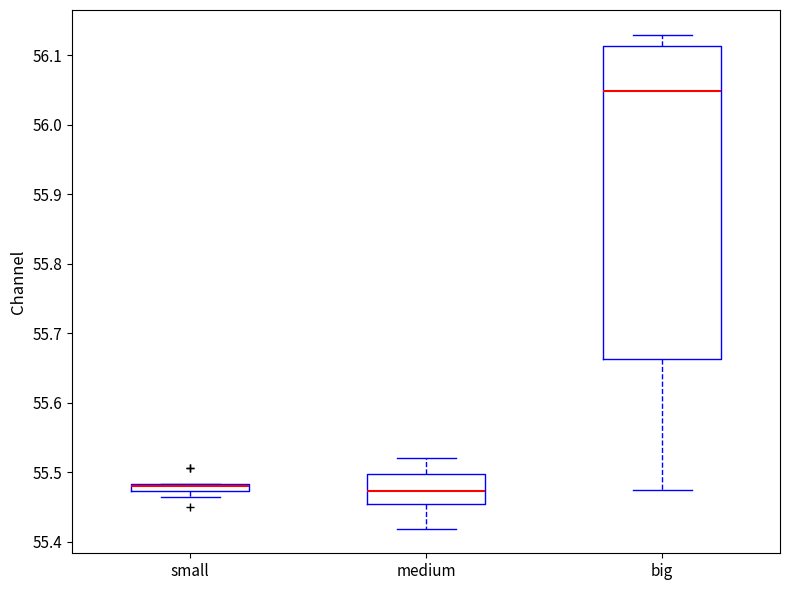

Comparing the boxes themselves (not the whiskers), which one is the tallest?

big